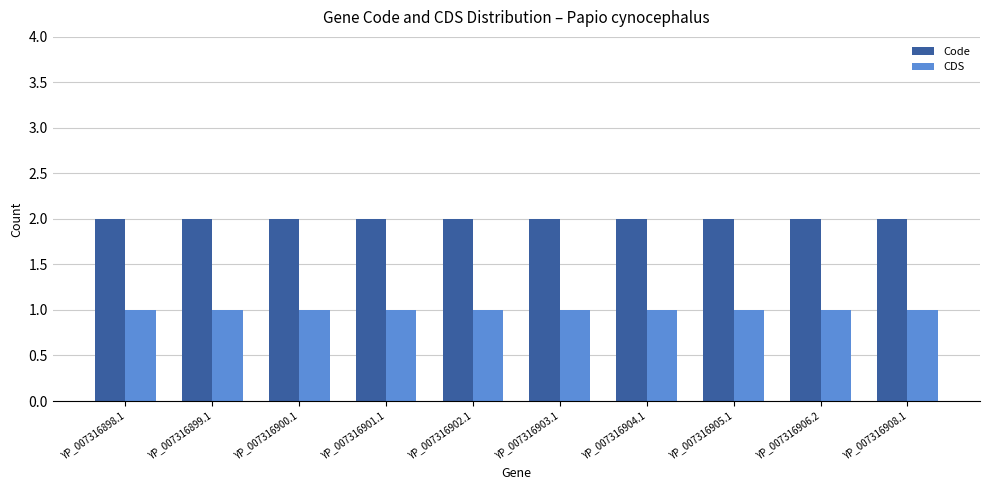

The value of CDS at YP_007316908.1 is 1. True or false?

True